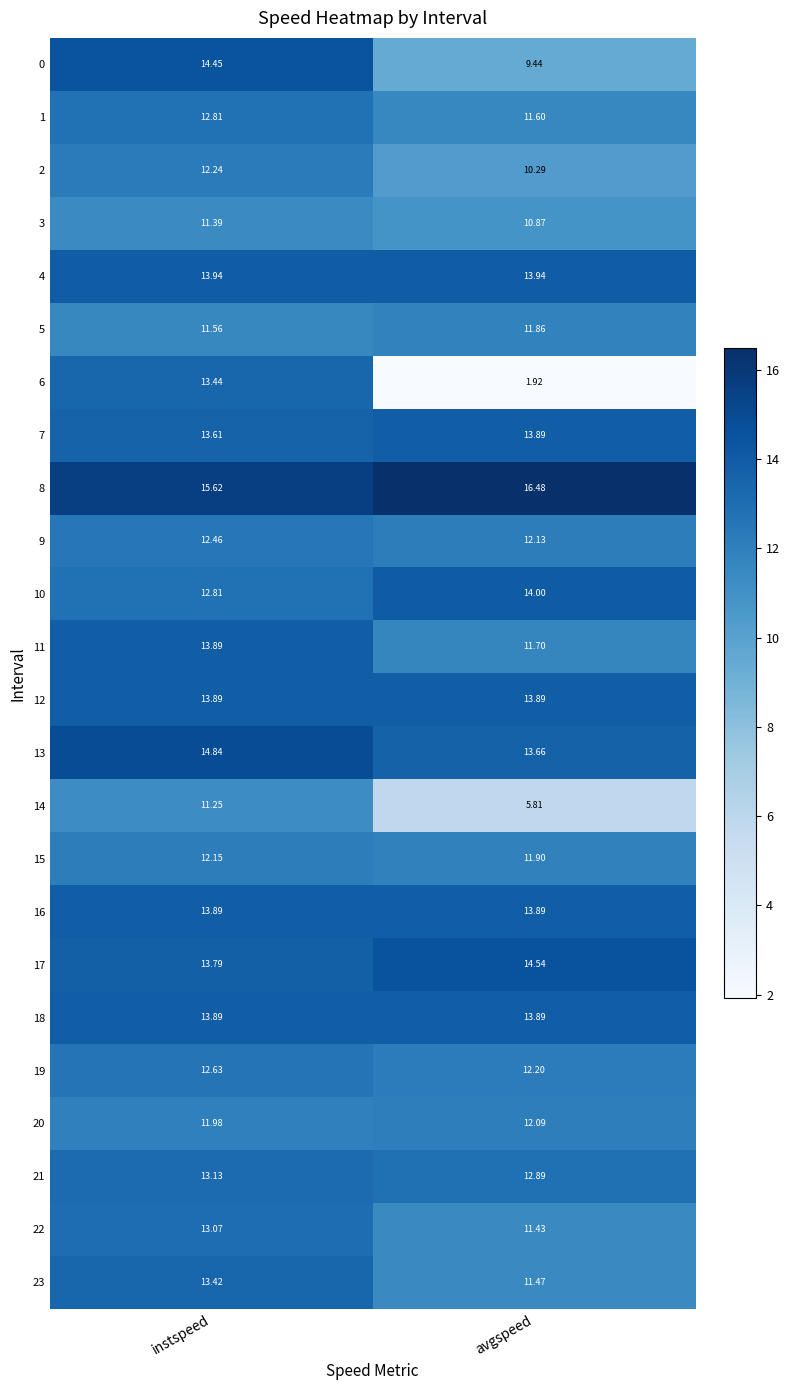

List the labels in order of 7 value, smallest first.

instspeed, avgspeed